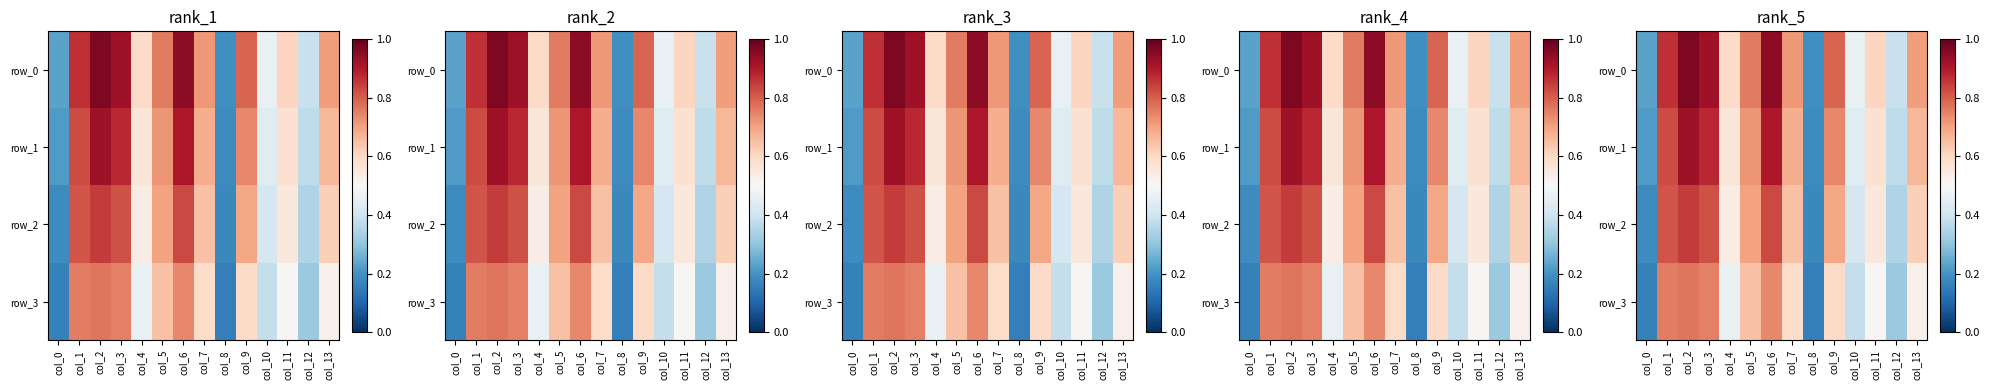

At which category does the chart reach its minimum across all series?

col_8